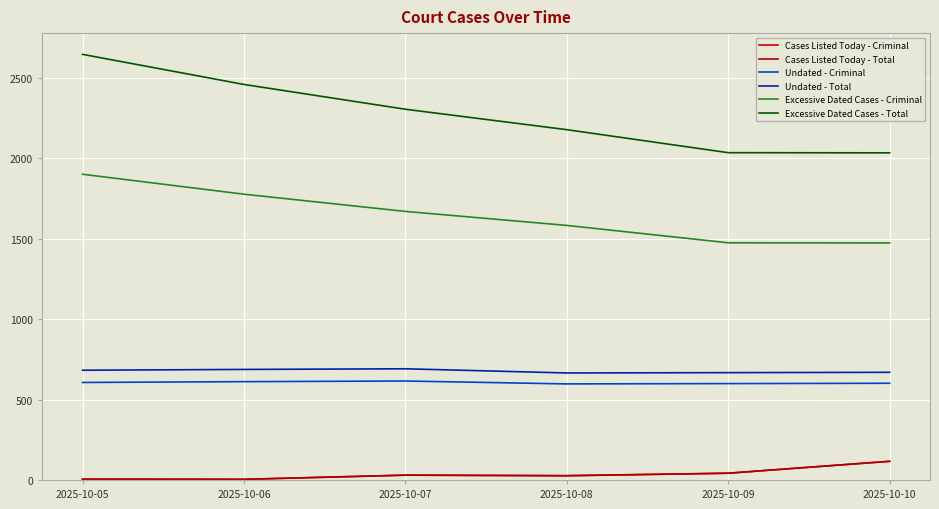

At which category does the chart reach its minimum across all series?

2025-10-06